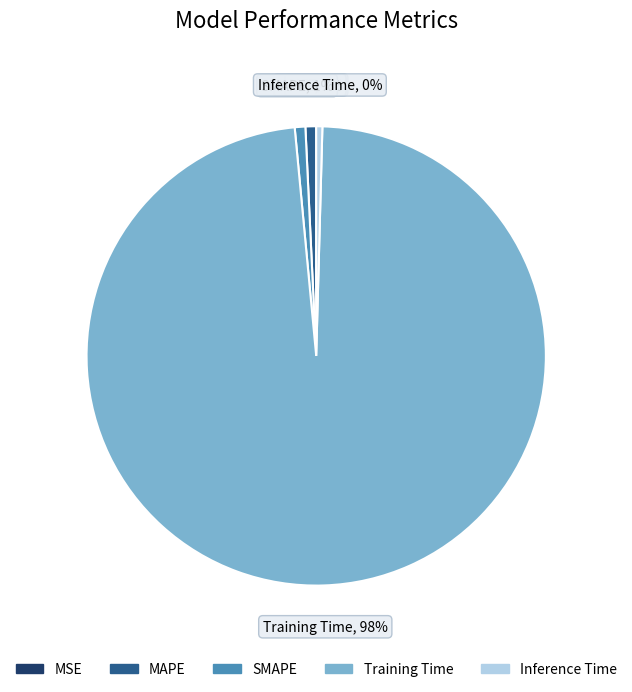

Combined, do Training Time and SMAPE account for over 50%?

Yes